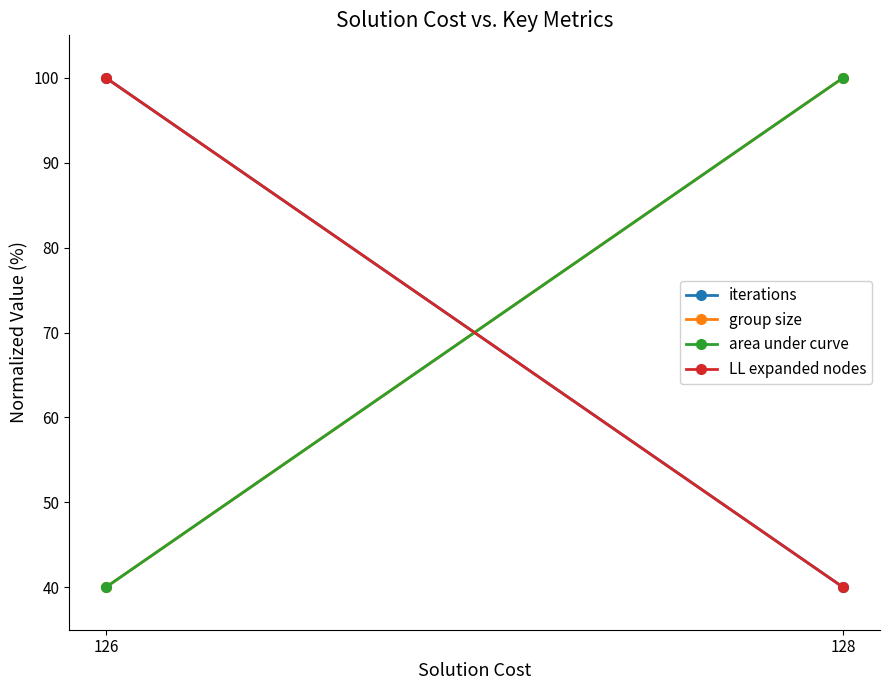

Reading right to left, what are all the values shown in this chart?

iterations: 128=40	126=100
group size: 128=100	126=40
area under curve: 128=100	126=40
LL expanded nodes: 128=40	126=100